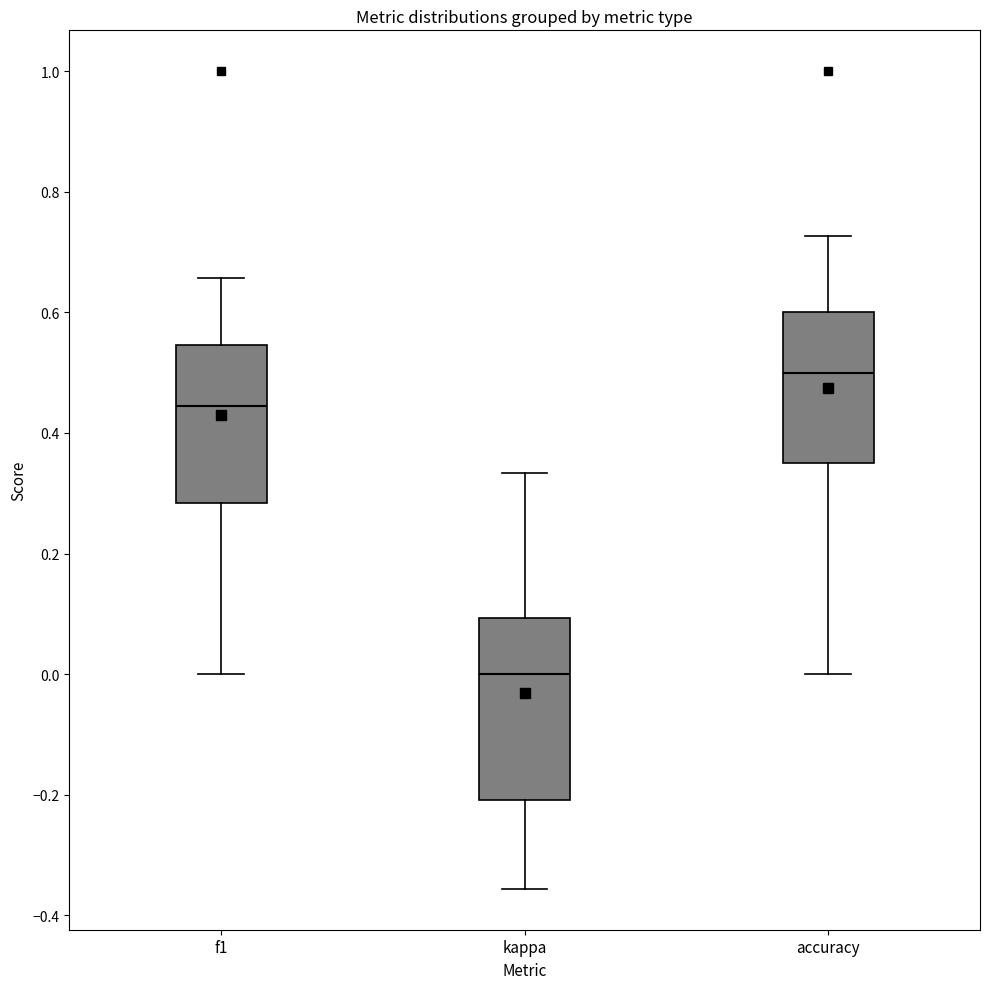

Which box's median line is the lowest?

kappa